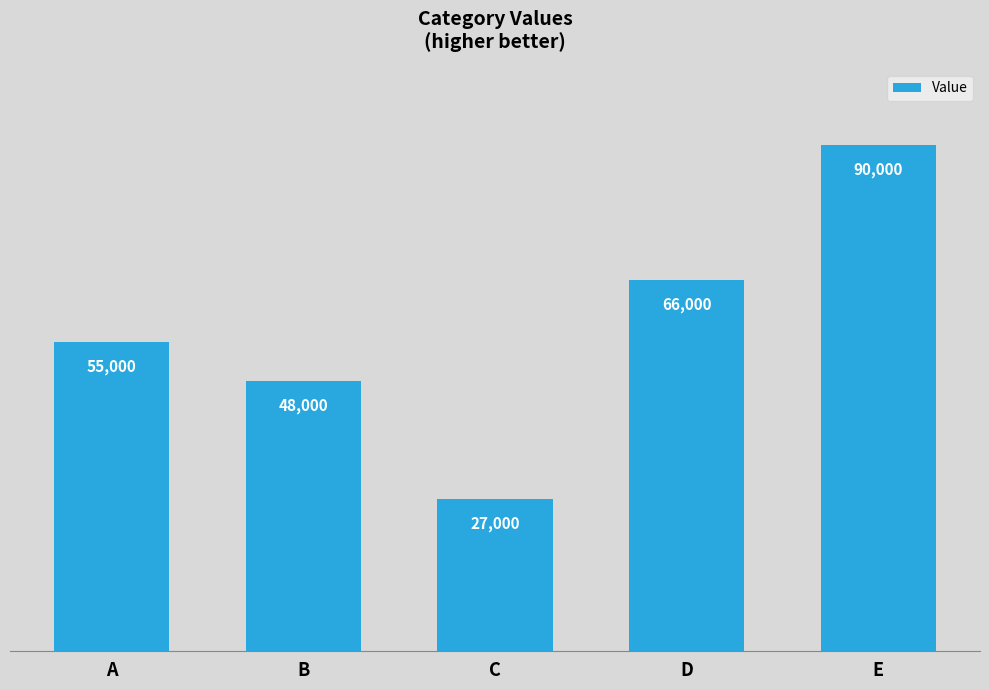

The value at B is 78830. True or false?

False